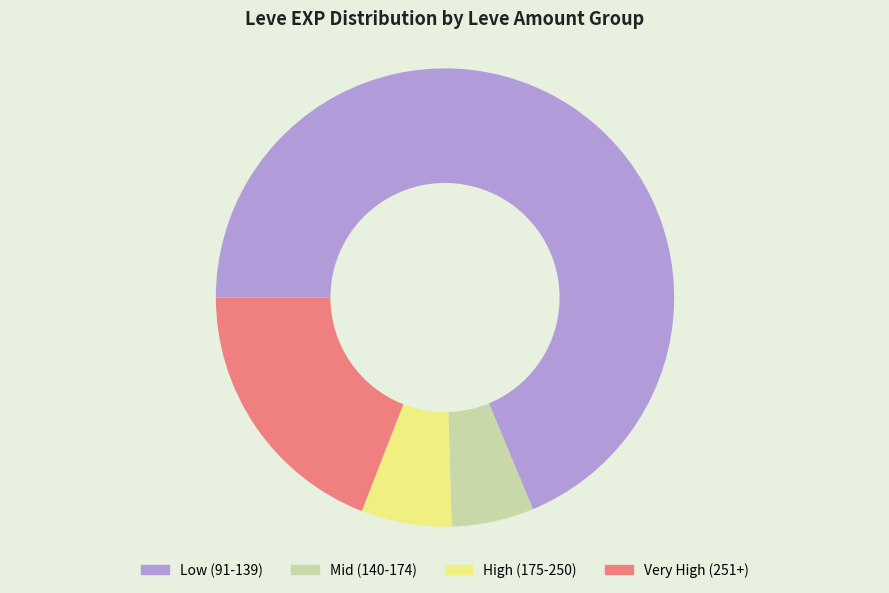

Combined, do Mid (140-174) and Very High (251+) account for over 50%?

No